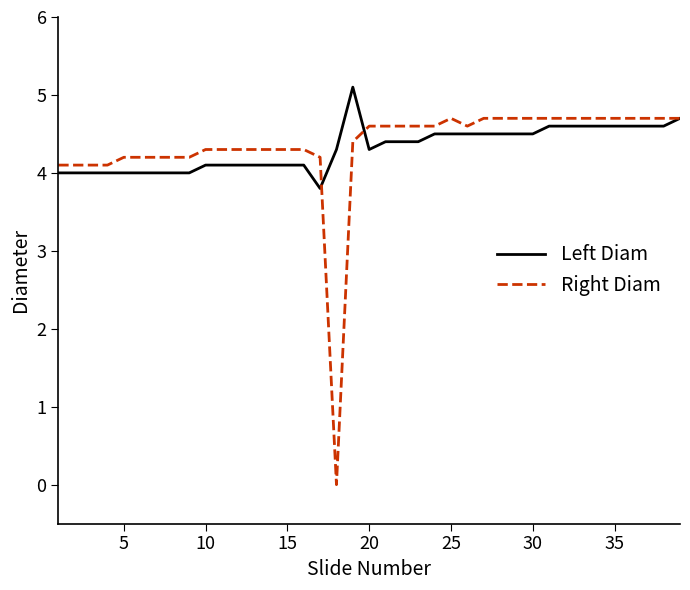

Which series has the widest spread of values?

Right Diam